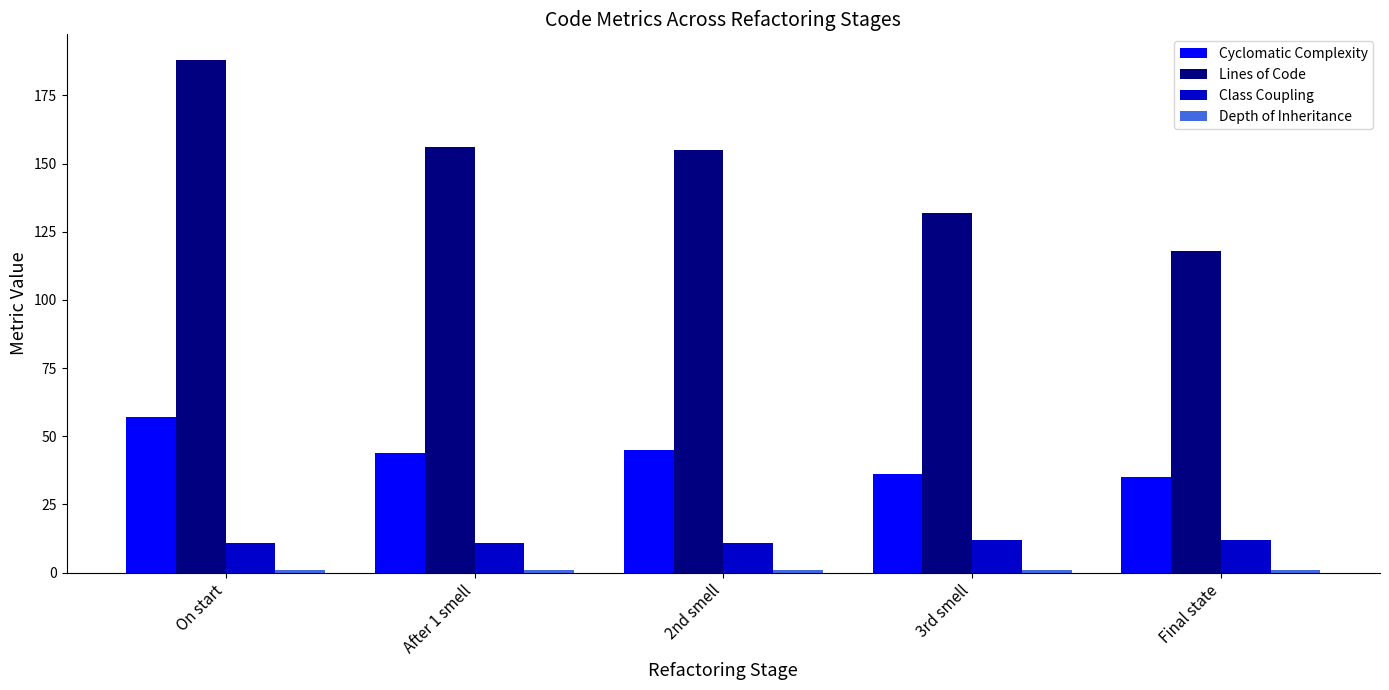

What is the smallest value displayed?

1